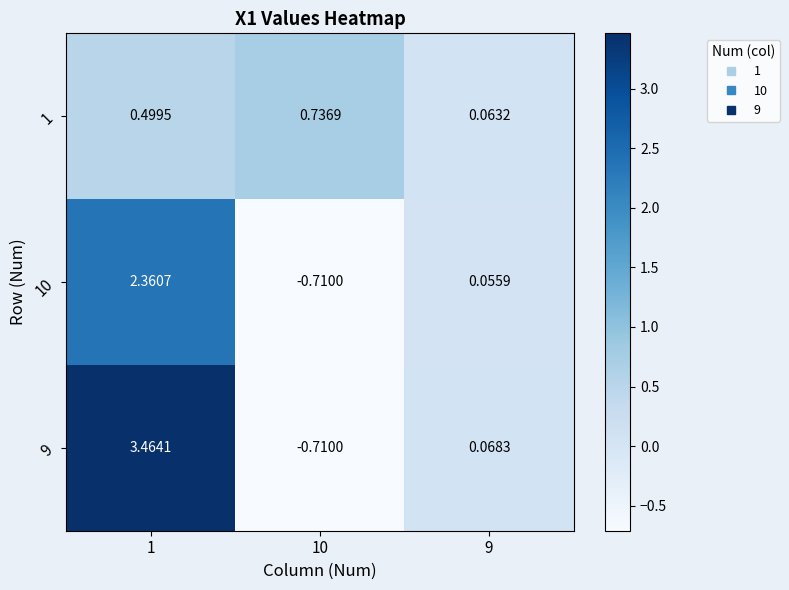

What is the difference between the highest and lowest values at 1?

3.0